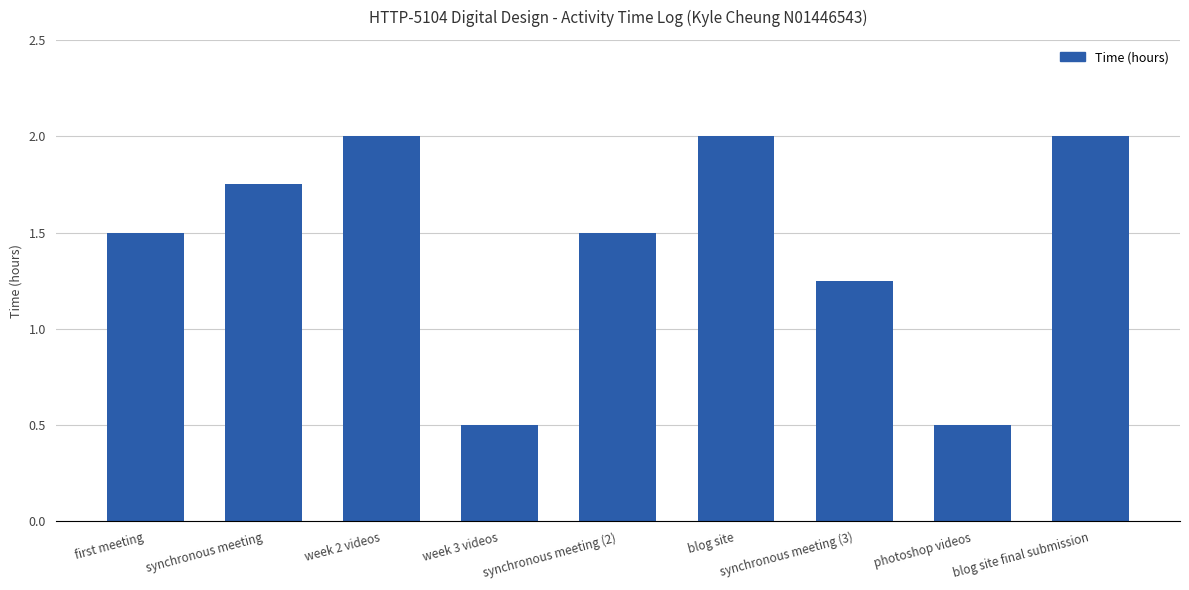

Where does the data first go above 1?

first meeting